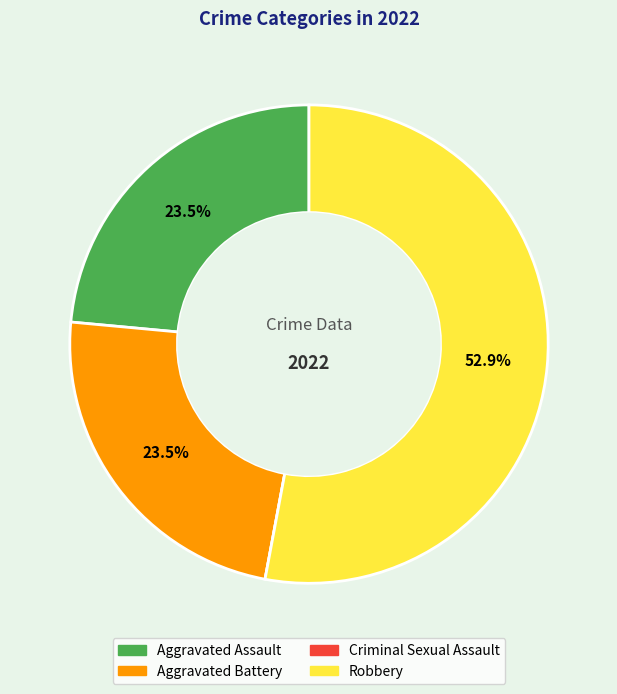

Which slice is the largest?

Robbery